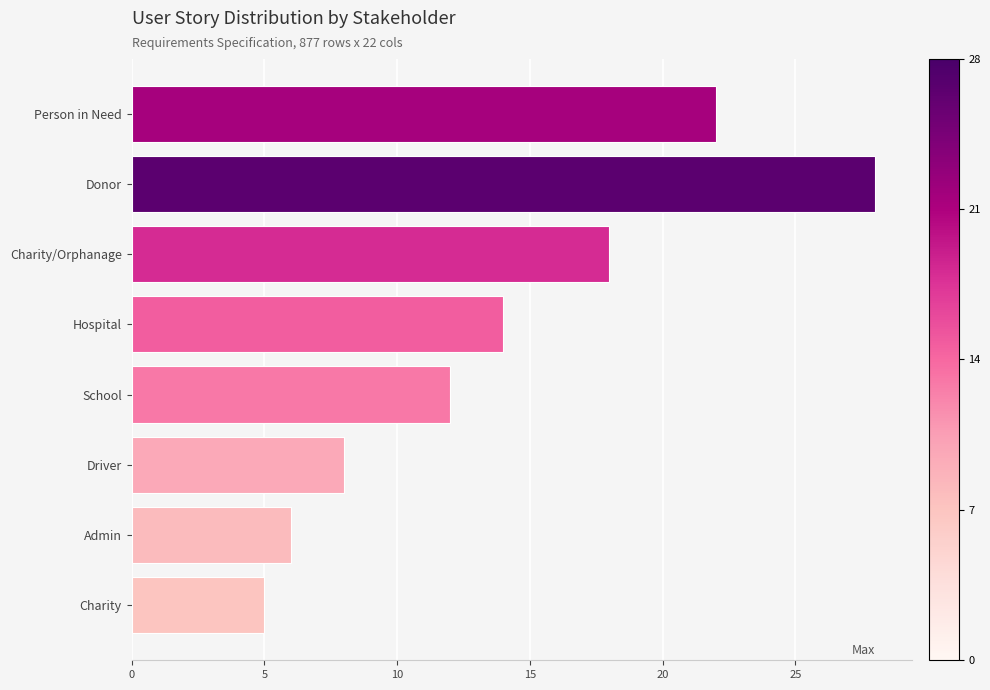

Which category has the highest value across all series?

Donor